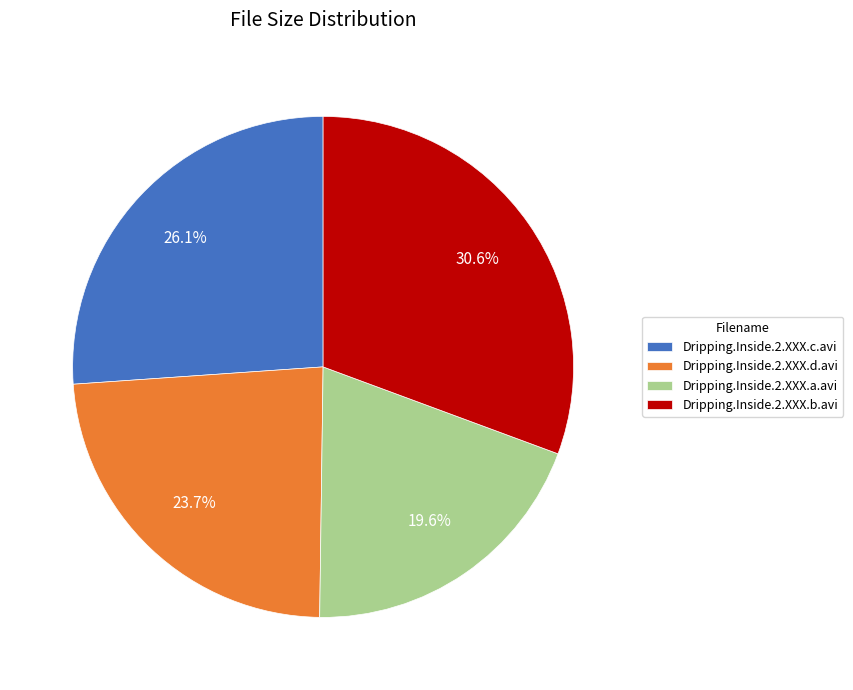

What percentage is the Dripping.Inside.2.XXX.b.avi slice, to the nearest percent?

31%